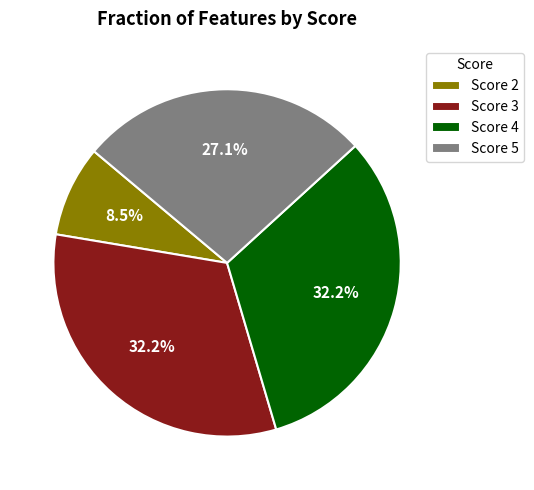

What percentage is the Score 4 slice, to the nearest percent?

32%